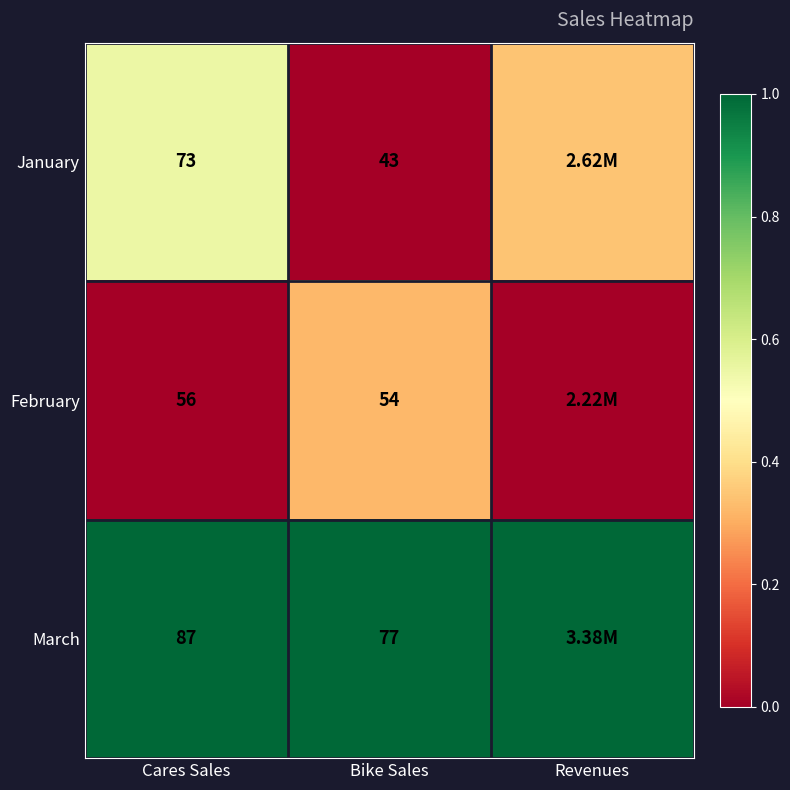

Between Cares Sales and Bike Sales, which series saw the biggest shift?

January